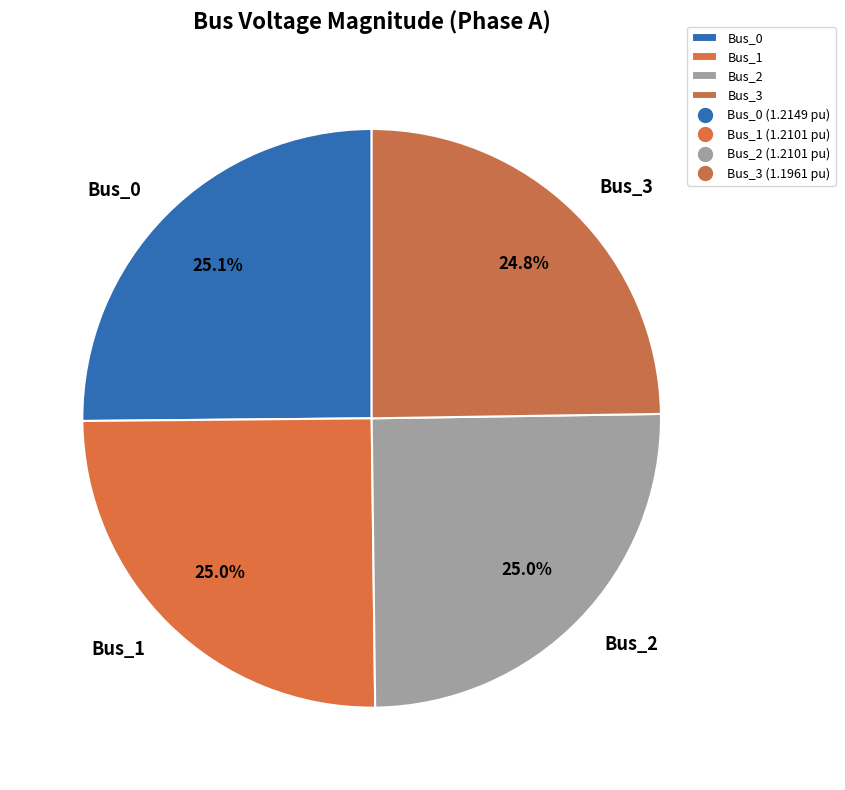

What is the total percentage of Bus_3 and Bus_0?

49.9%